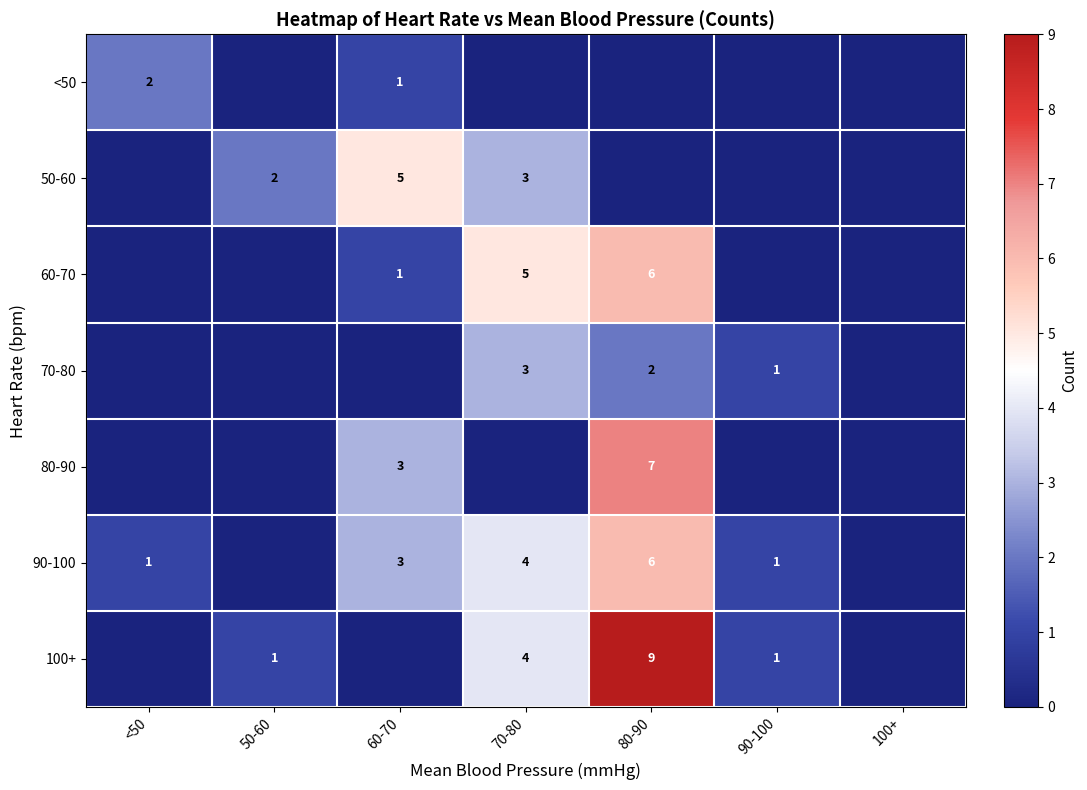

The 100+ series shows 7 at 70-80. True or false?

False